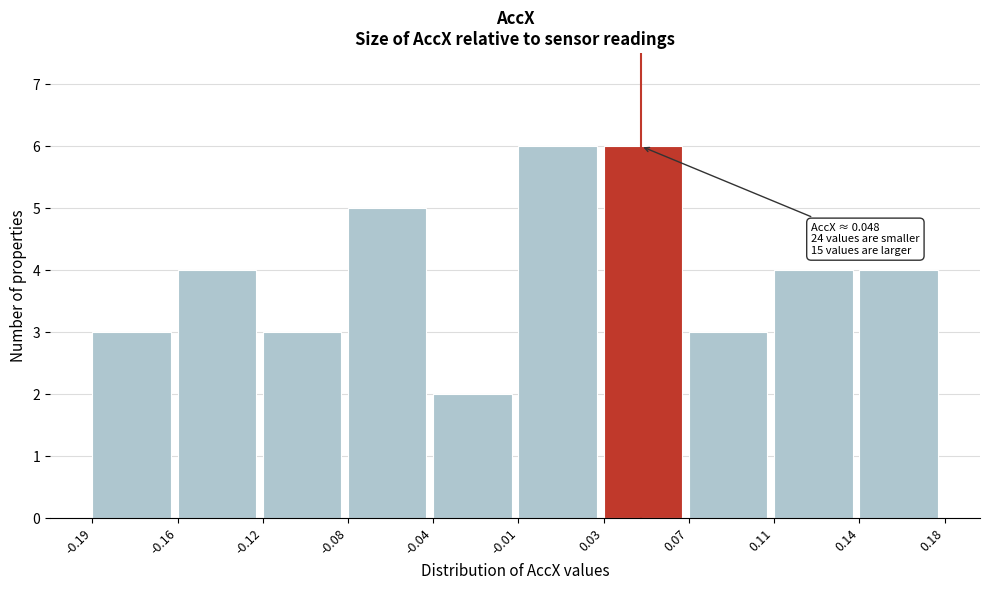

Reading left to right, extract all data points from this chart.

3	4	3	5	2	6	6	3	4	4